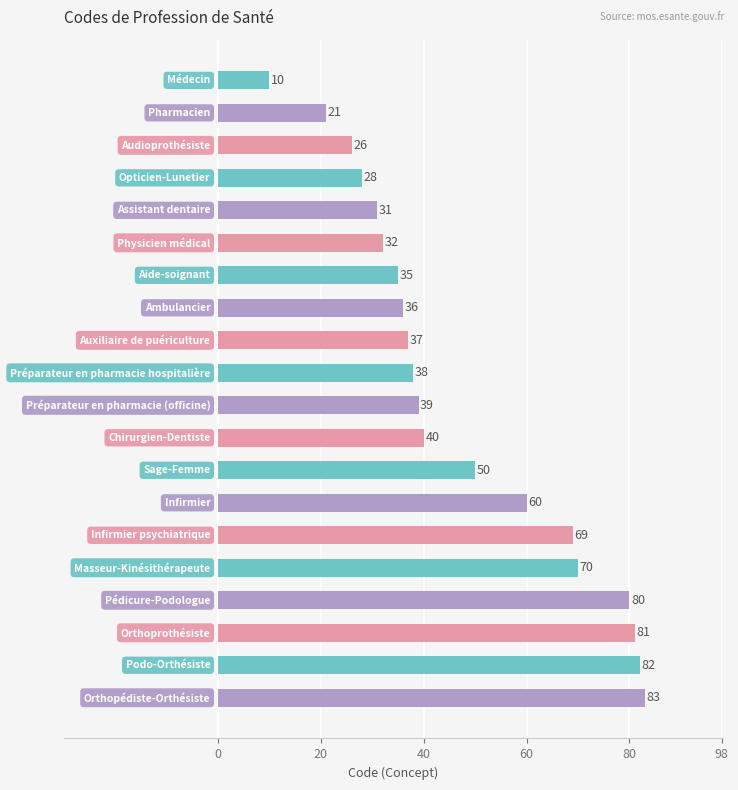

What is the value of the 14th bar from the top?

60